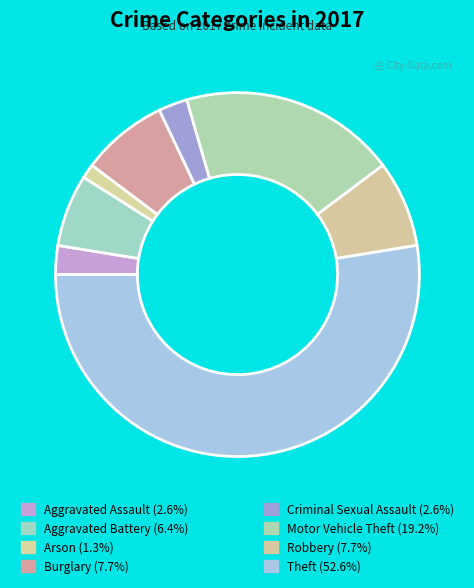

To the nearest percent, what is the average slice percentage?

12%